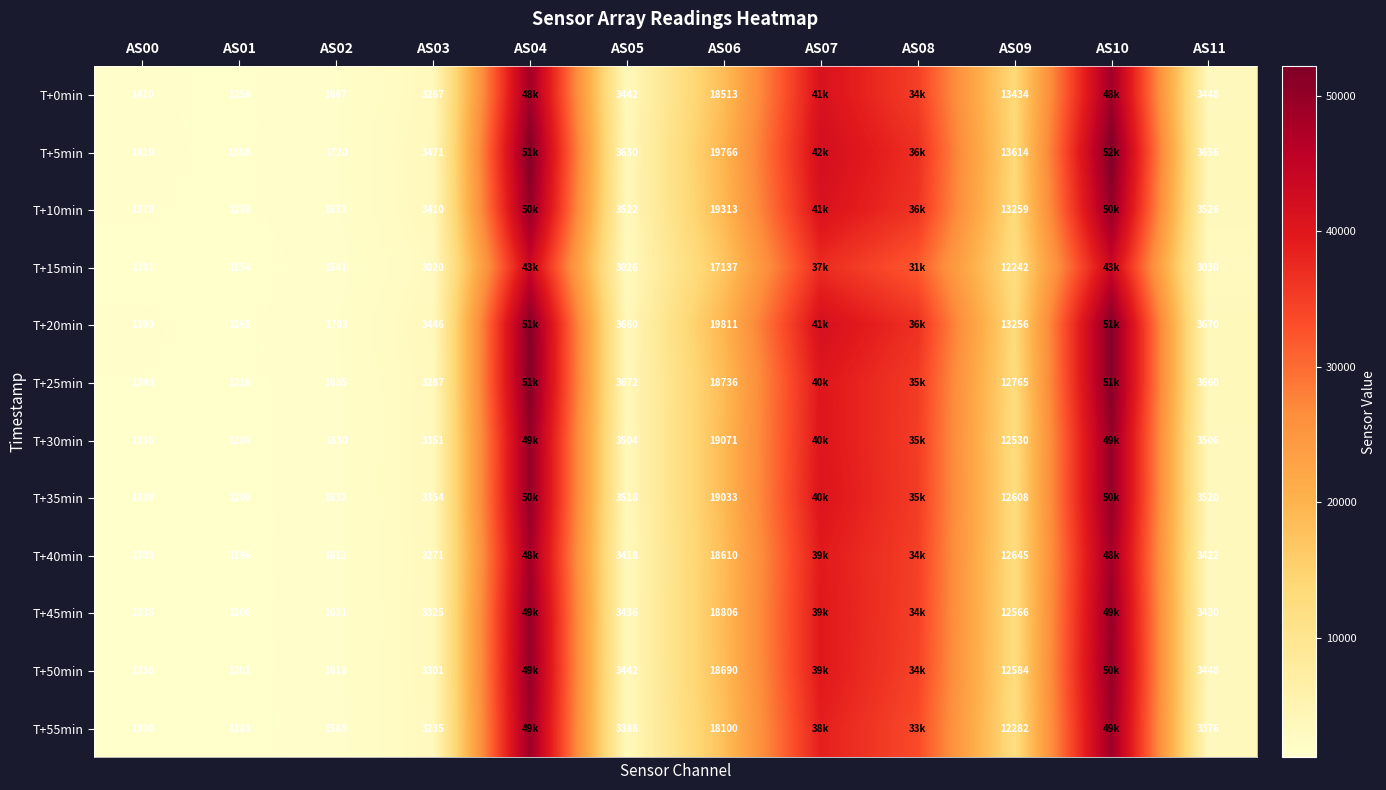

Is it true that T+55min equals 1818 at AS03?

False